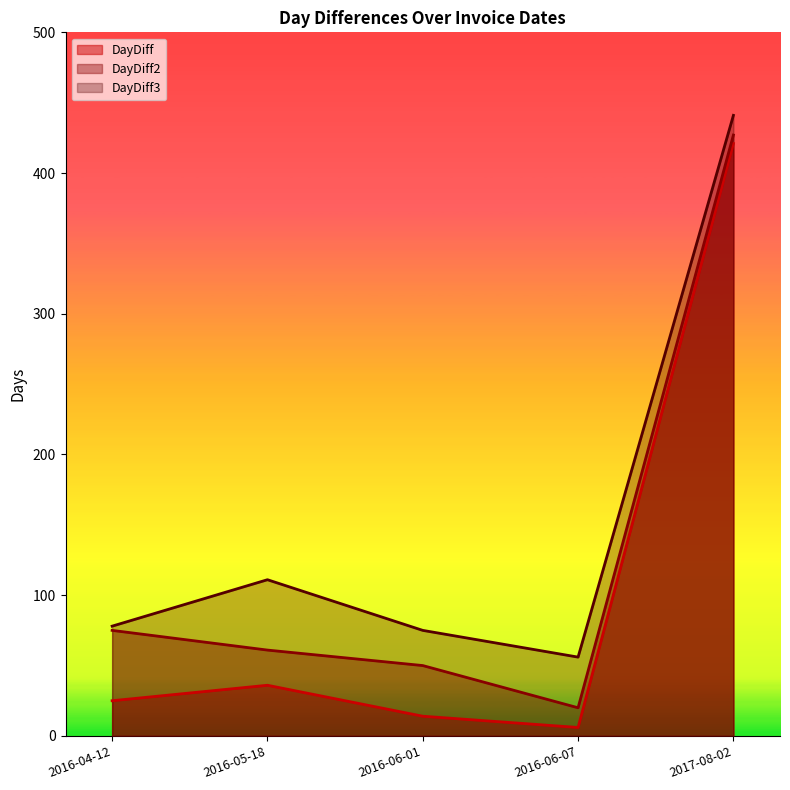

Between 2016-06-01 and 2017-08-02, which is larger?

2017-08-02